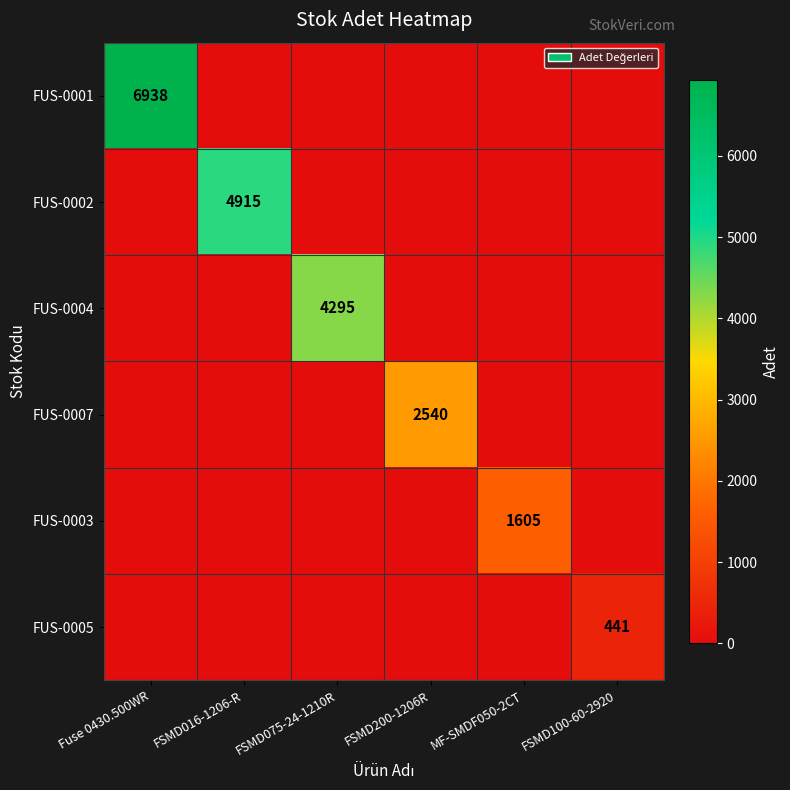

What is the maximum value shown in the chart?

6938